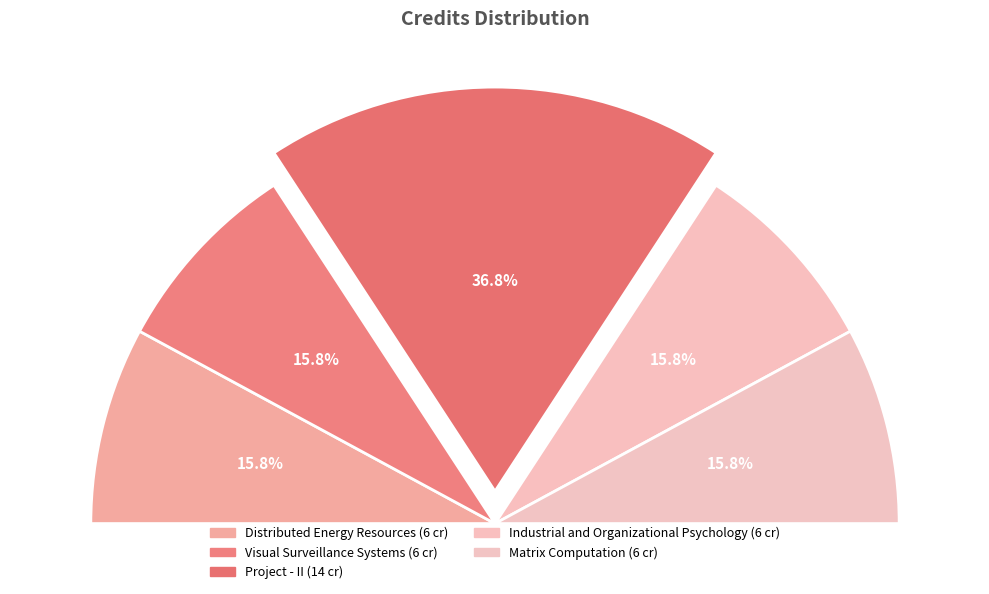

Between Matrix Computation and Industrial and Organizational Psychology, which is larger?

Matrix Computation